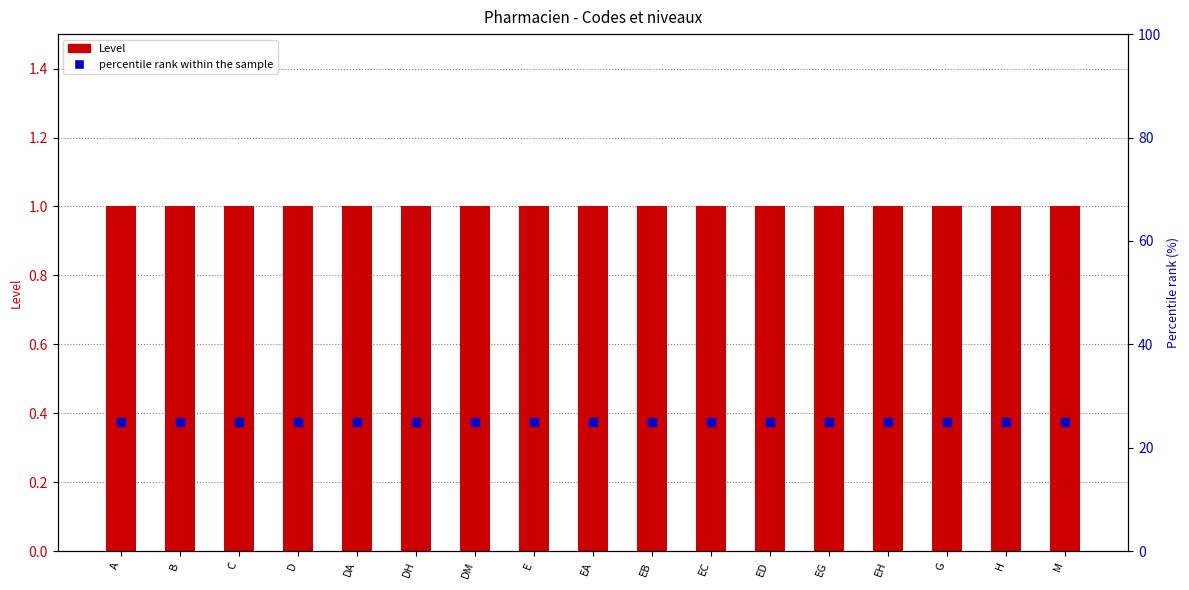

What is the total value across all series at DH?

26